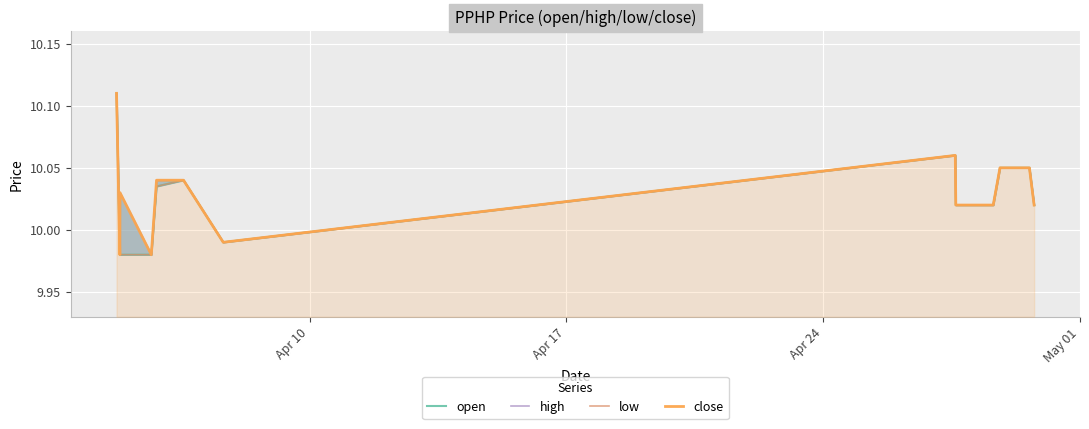

True or false: close and low intersect in this chart.

False